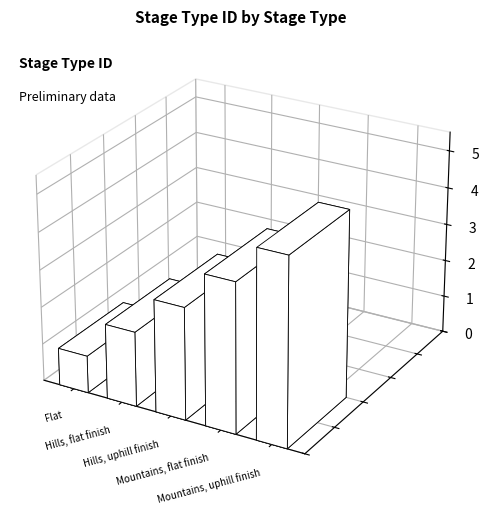

At which label does the data first exceed 3?

Mountains, flat finish